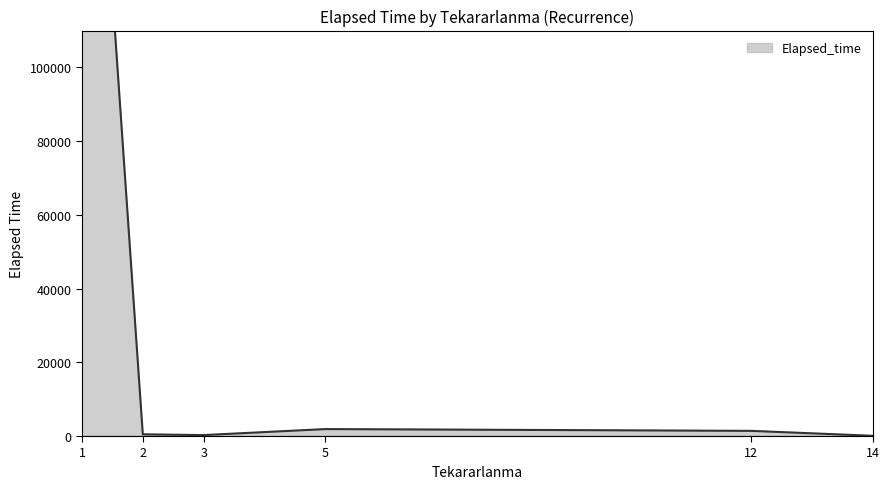

What is the label of the 14th point from the right?

1